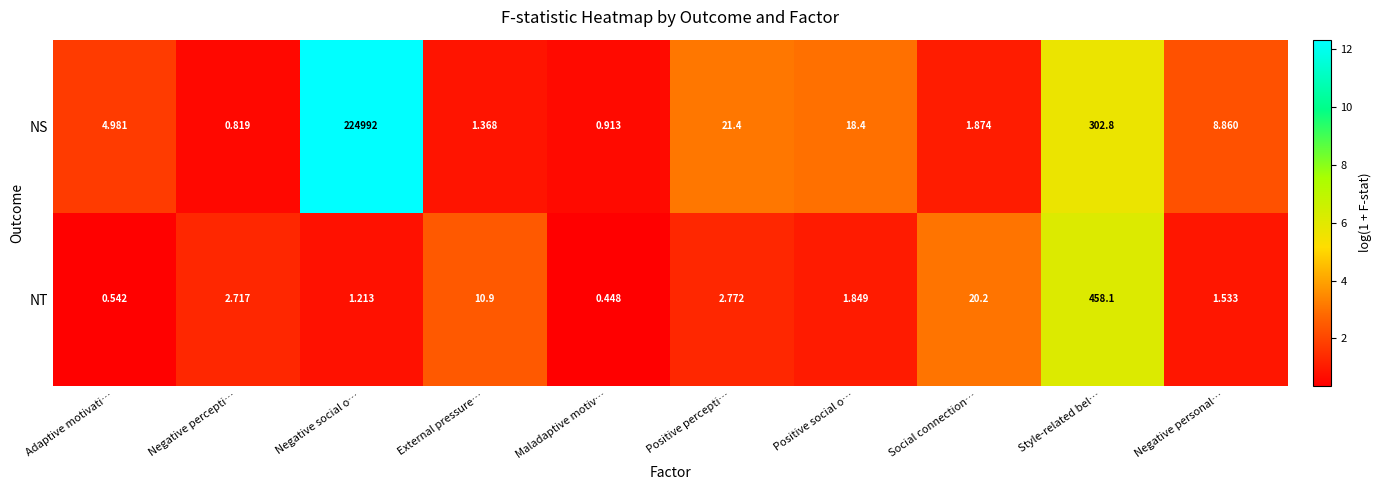

Count the number of data series in this chart.

2